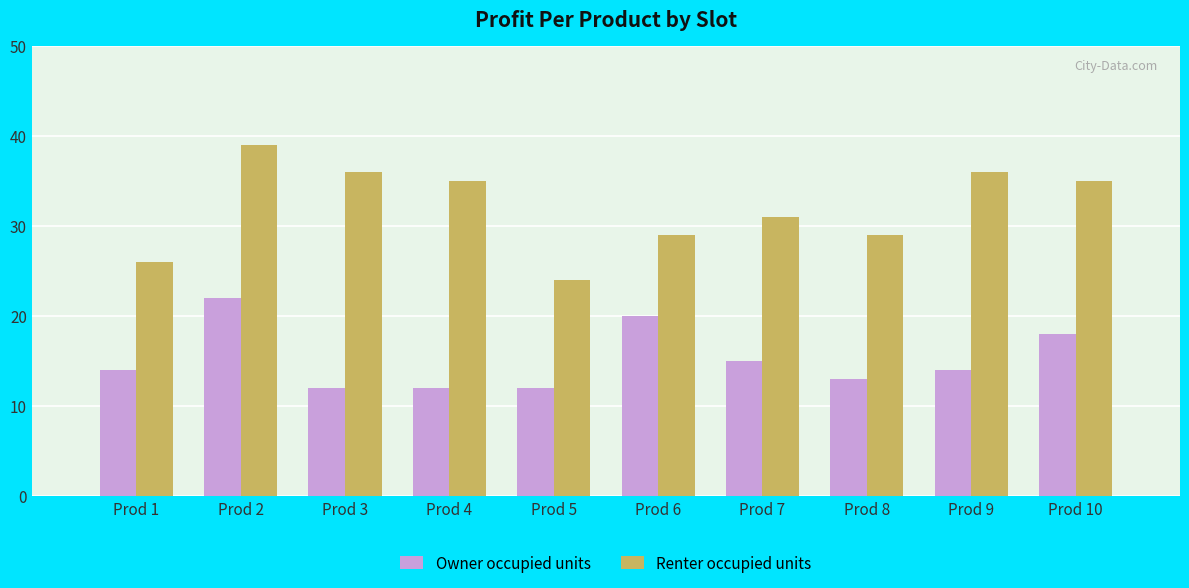

What is the value of the Owner occupied units bar at the 9th from the left?

14